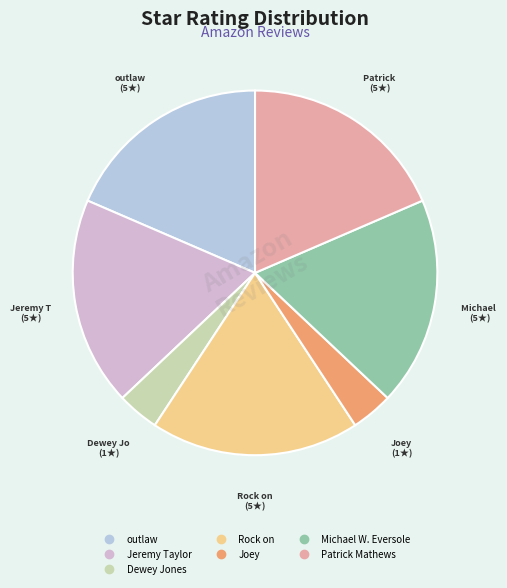

How many slices are in this pie chart?

7